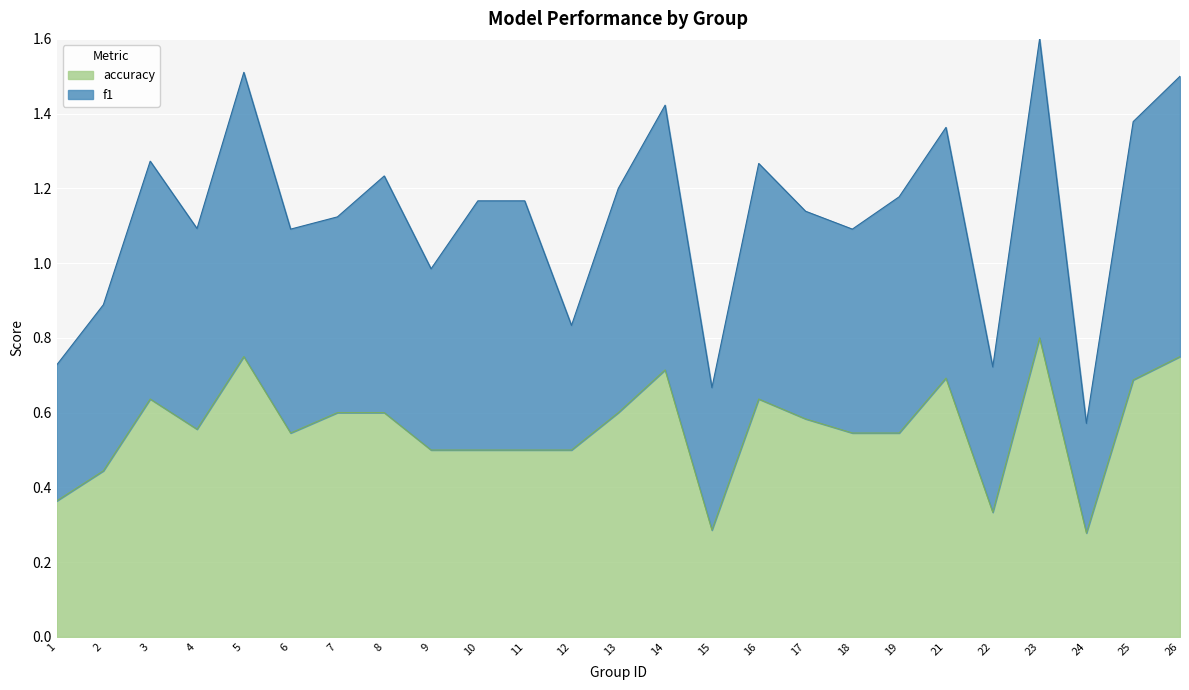

At which label does accuracy reach its peak?

23